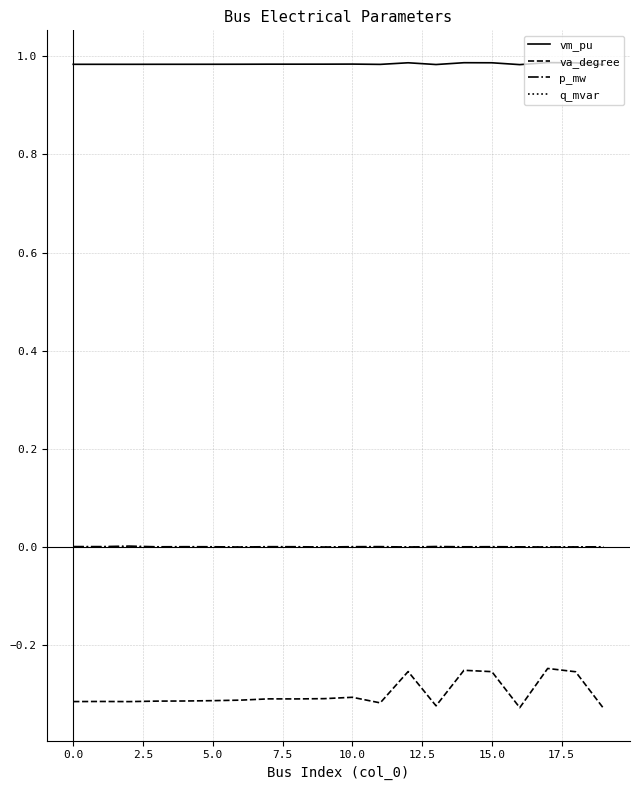

Which series has the largest total across all categories?

vm_pu